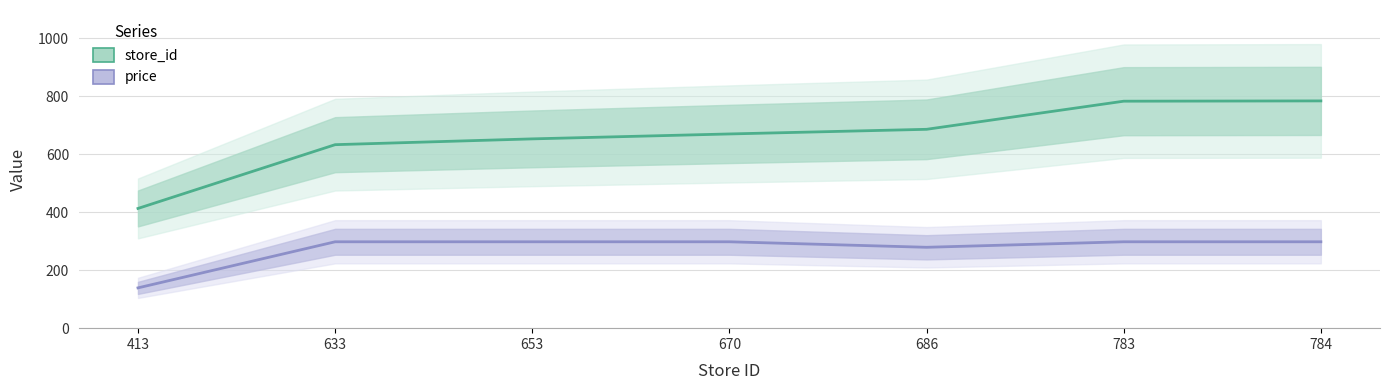

True or false: price has more than 2 interior local peaks.

False